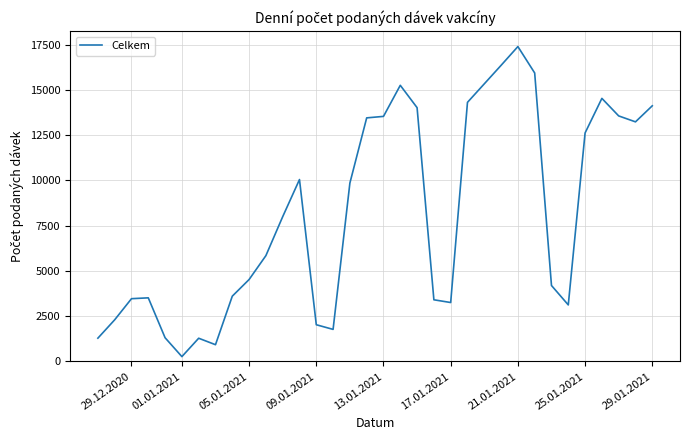

What is the maximum value shown in the chart?

17397